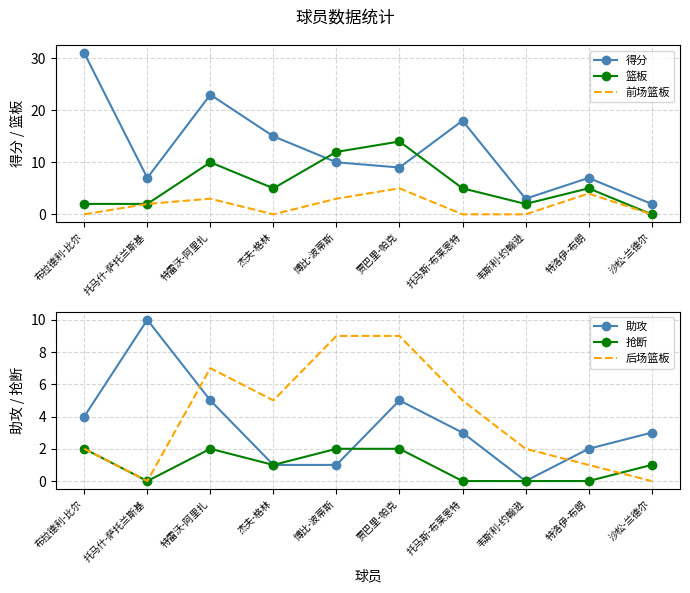

Which series has the widest spread of values?

得分